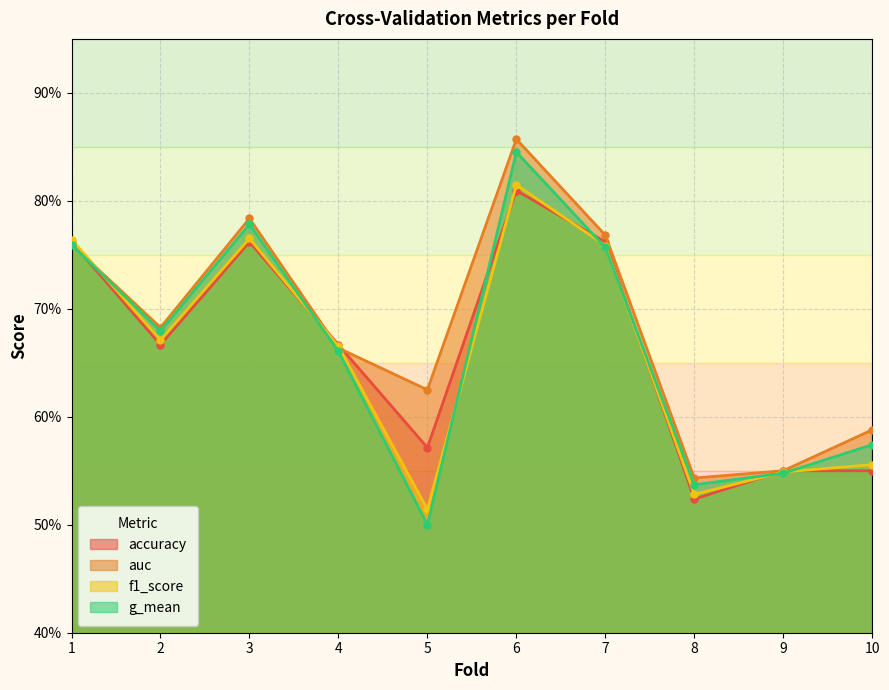

At 9, list the series in order from smallest to largest.

g_mean, f1_score, accuracy, auc